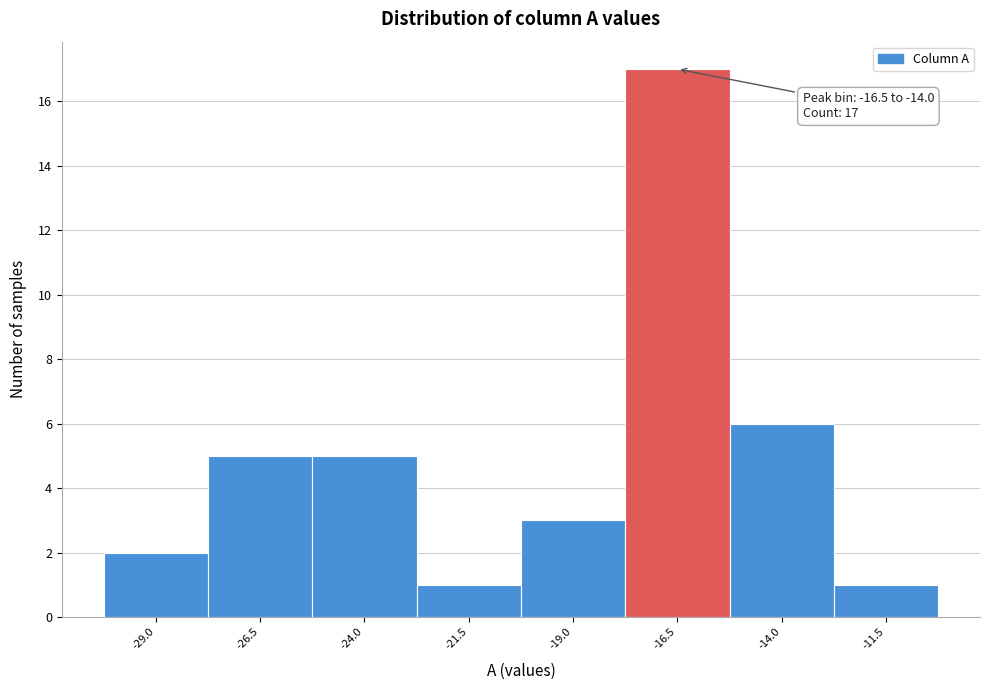

Reading left to right, list all the values displayed in this chart.

-29.0=2	-26.5=5	-24.0=5	-21.5=1	-19.0=3	-16.5=17	-14.0=6	-11.5=1